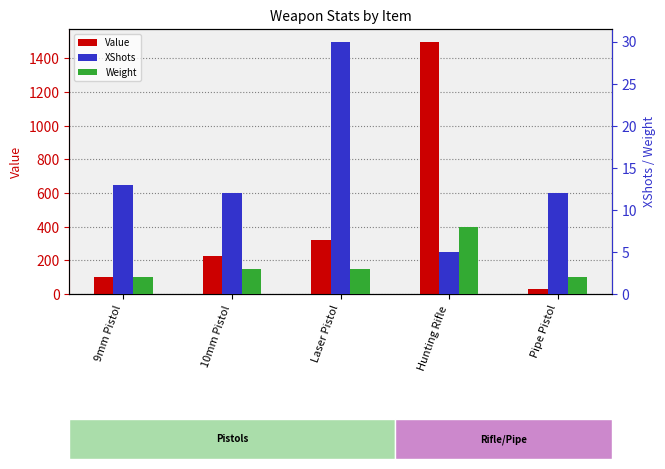

List the series in order of their peak value, lowest first.

Weight, XShots, Value